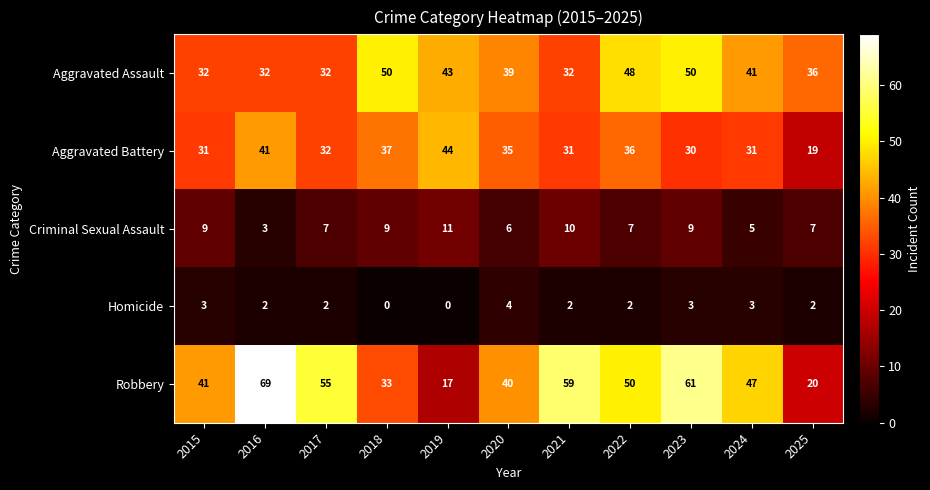

At which label does Aggravated Battery reach its minimum?

2025